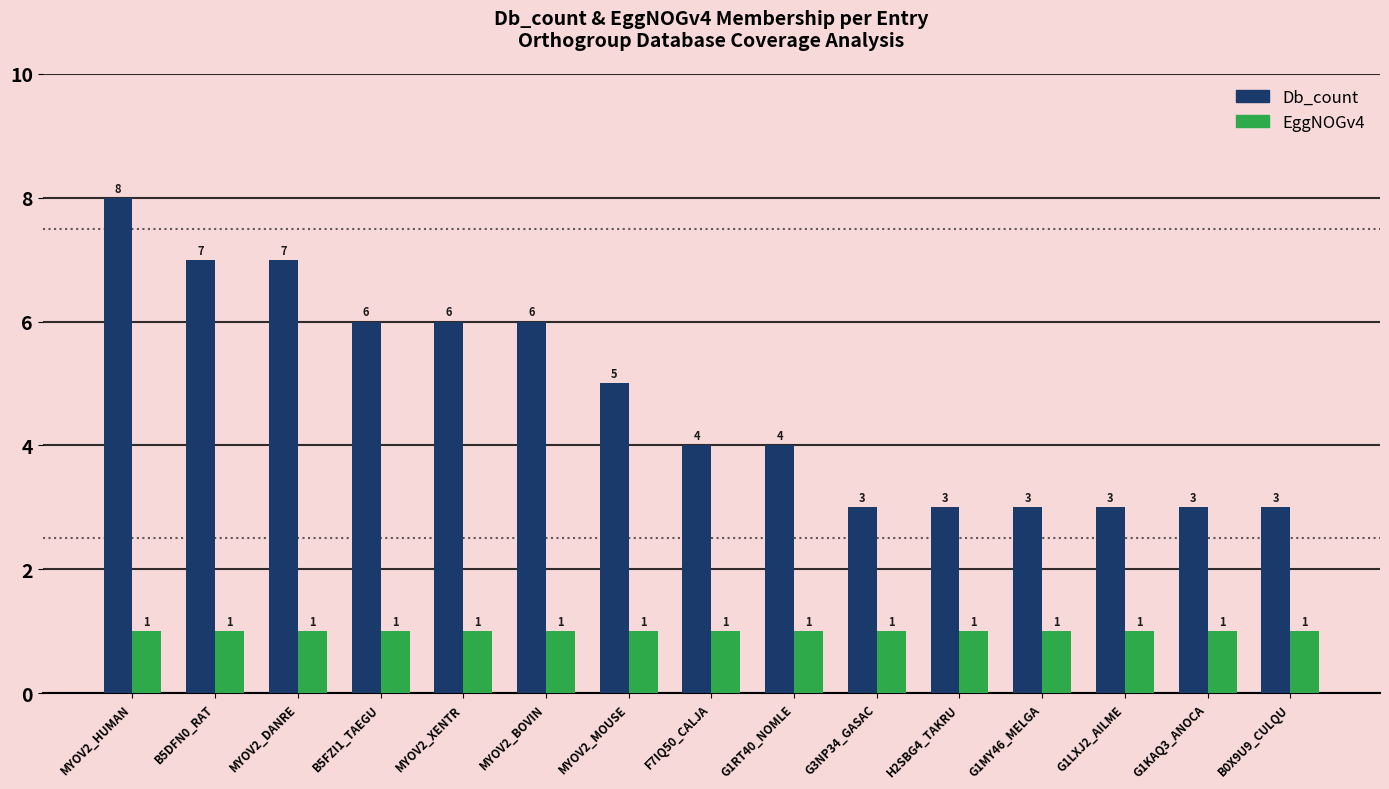

Which series has the largest range (max minus min)?

Db_count